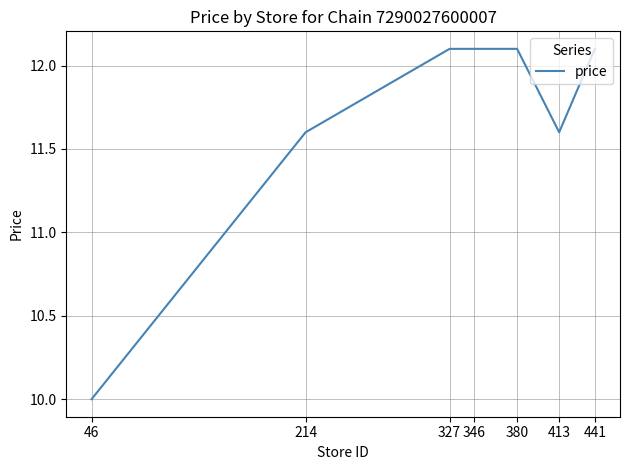

What is the minimum value shown in the chart?

10.0